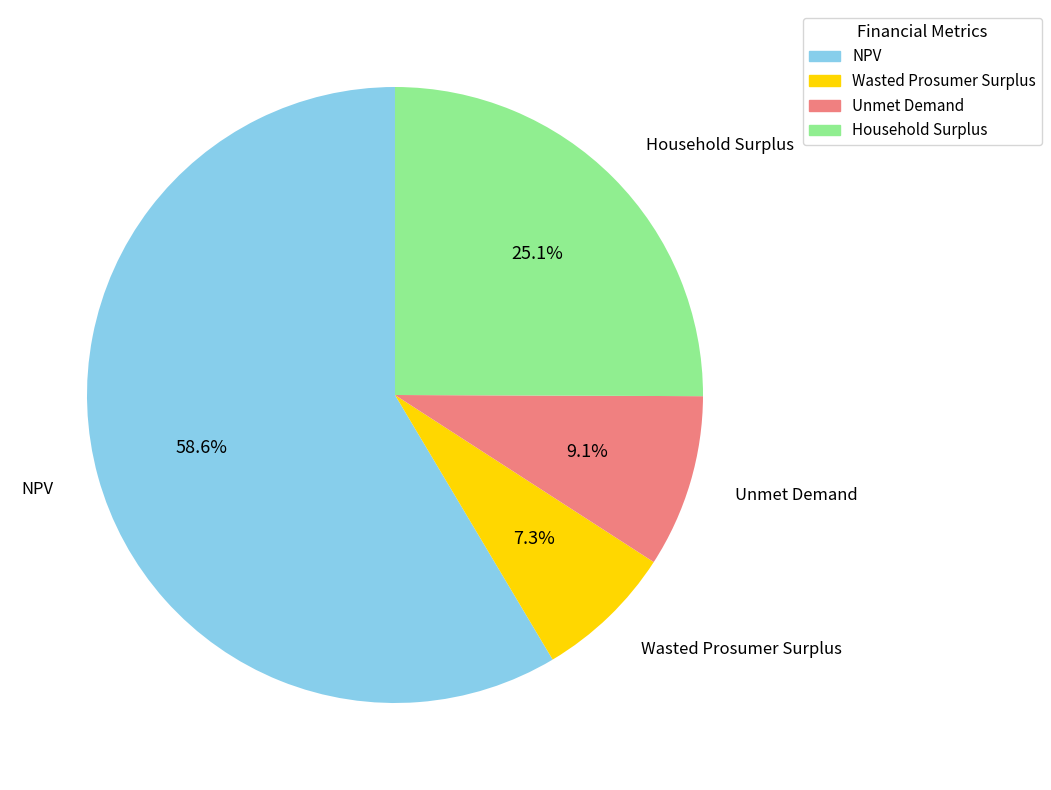

To the nearest percent, what percentage of the pie is Wasted Prosumer Surplus?

7%